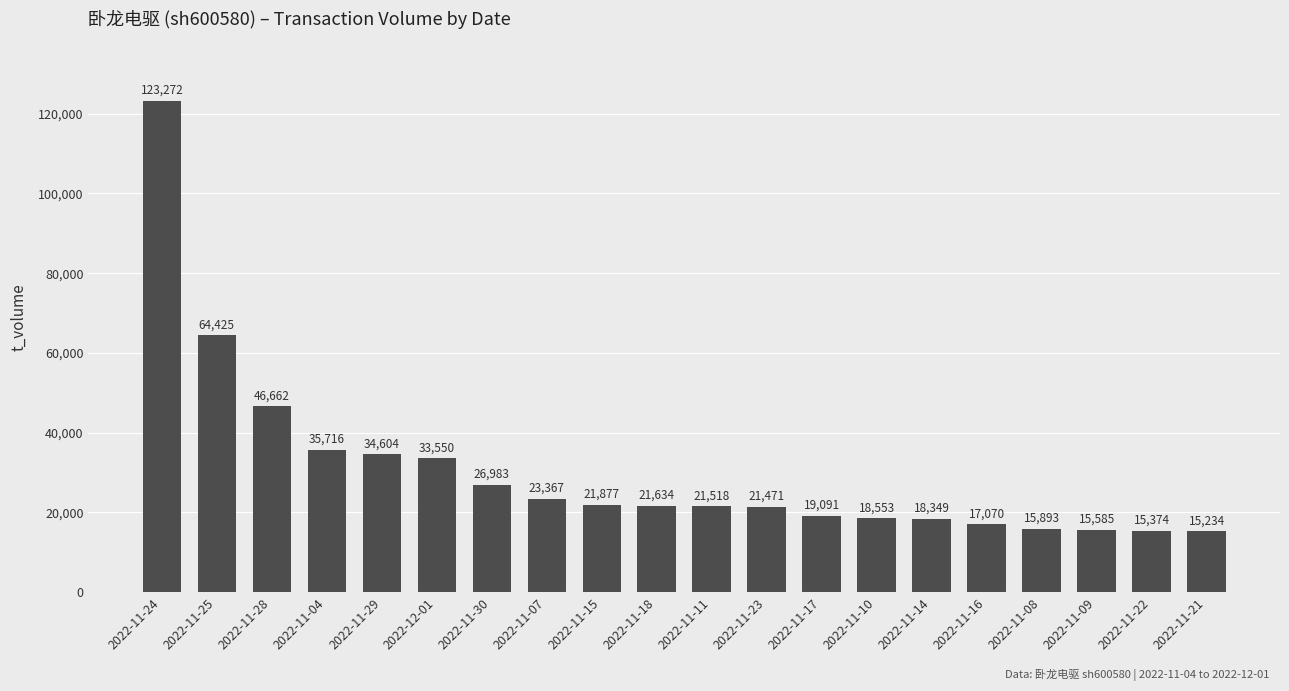

What is the sum of all values?

610228